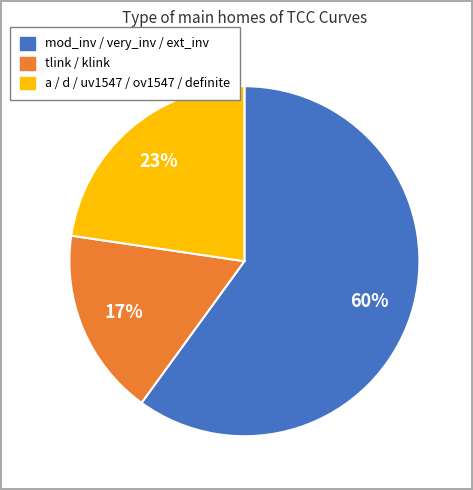

How many segments does this pie chart have?

3